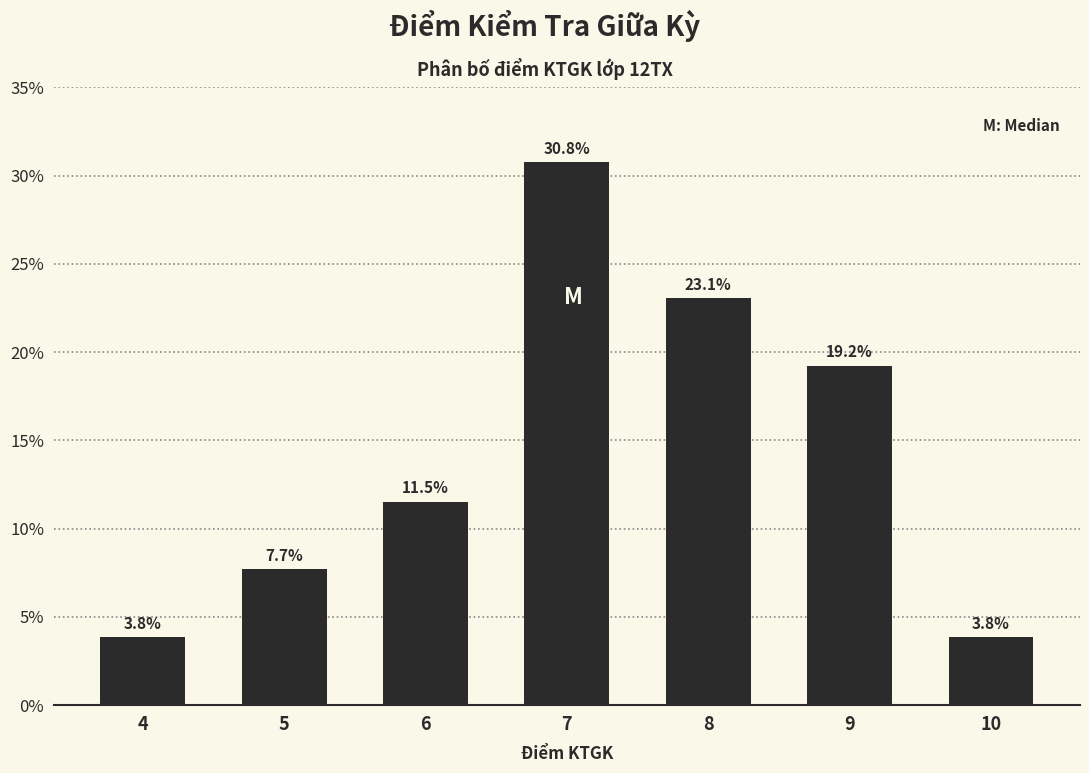

Reading right to left, transcribe all the data shown in this chart.

3.8	19.2	23.1	30.8	11.5	7.7	3.8